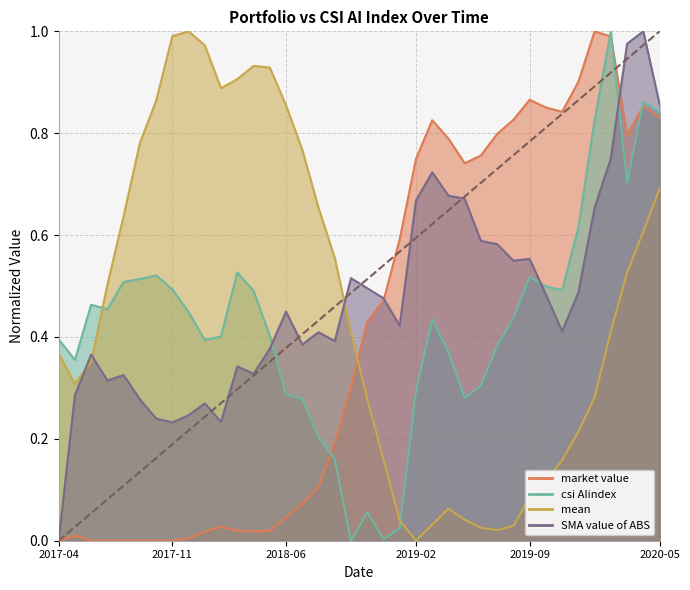

The csi AIindex series shows 0.4 at 2018-07-31. True or false?

False